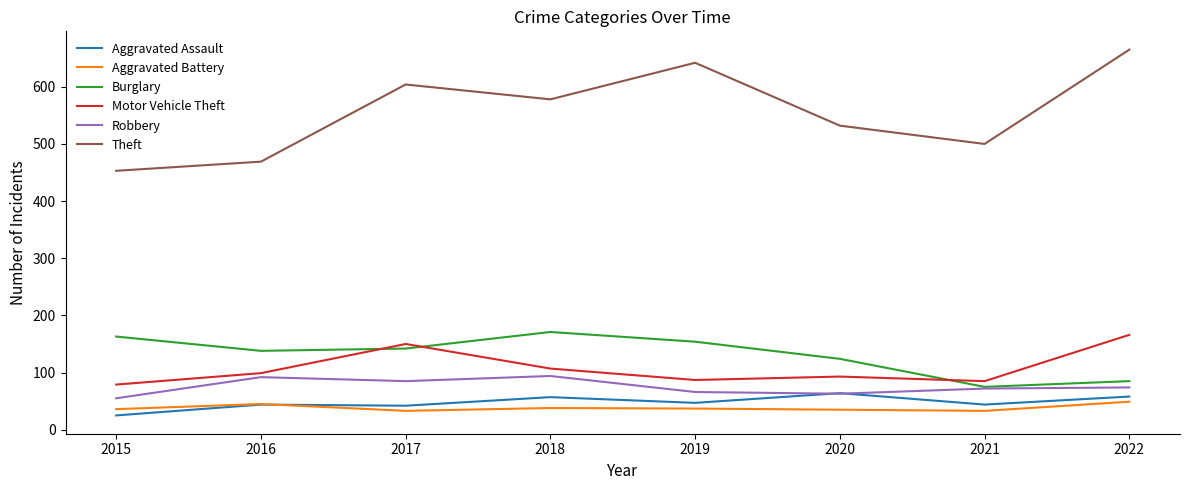

True or false: Theft and Robbery intersect in this chart.

False